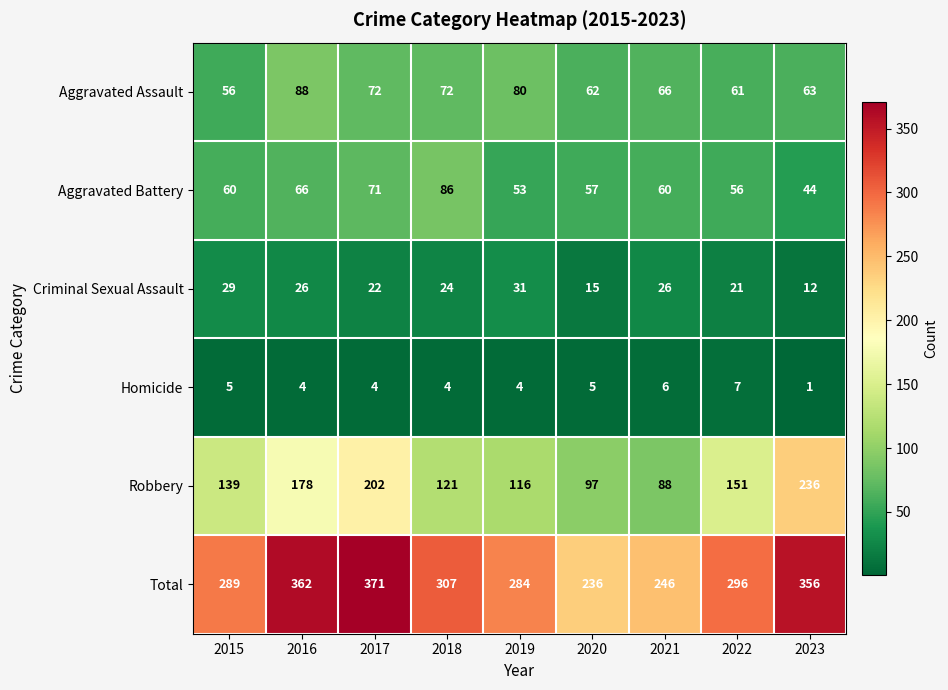

At which label does Homicide first exceed 4?

2015